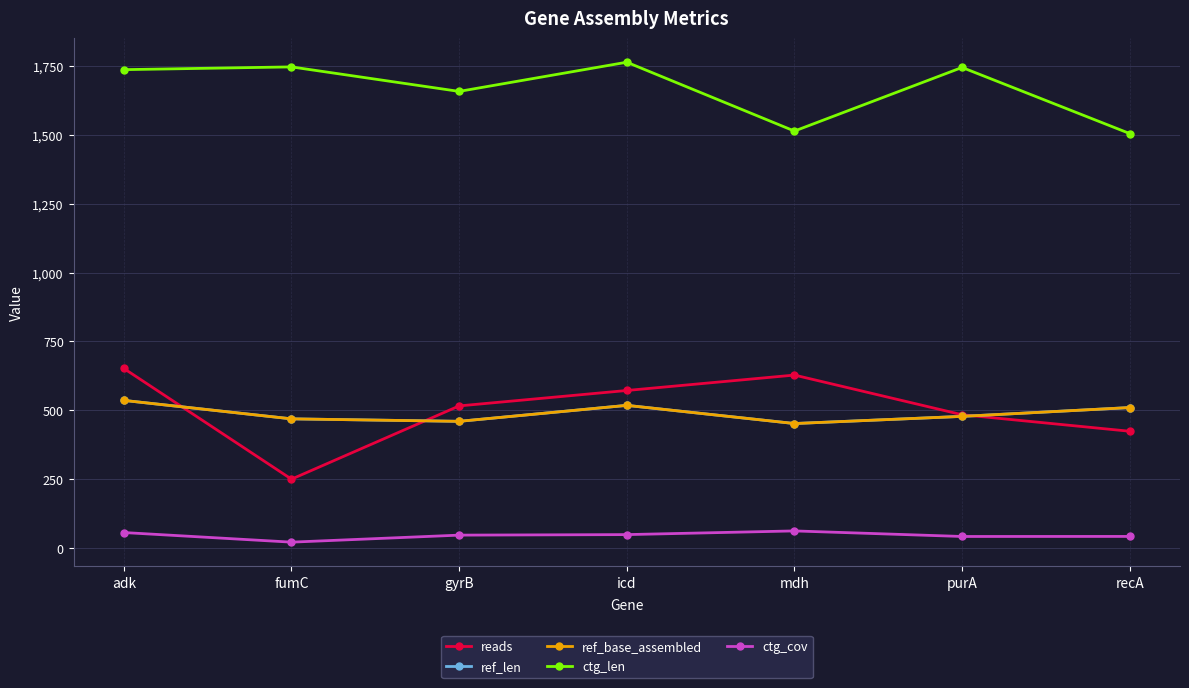

Rank the series by their maximum value, from lowest to highest.

ctg_cov, ref_len, ref_base_assembled, reads, ctg_len